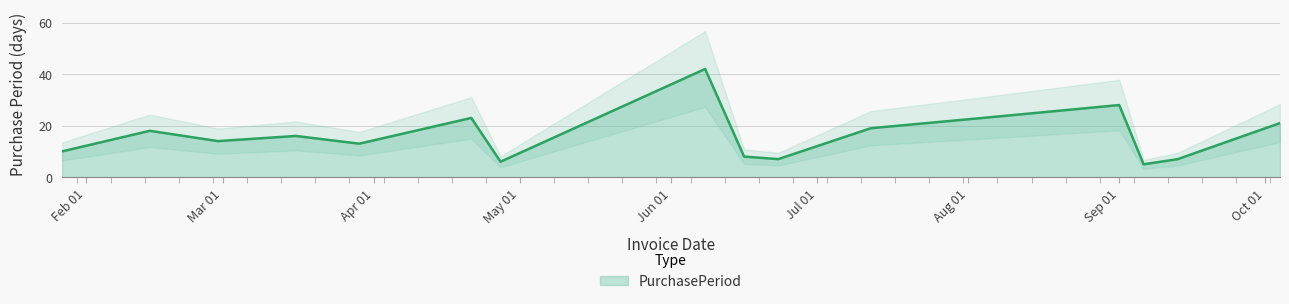

What is the difference between the values at 2017-07-12 and 2017-01-27?

9